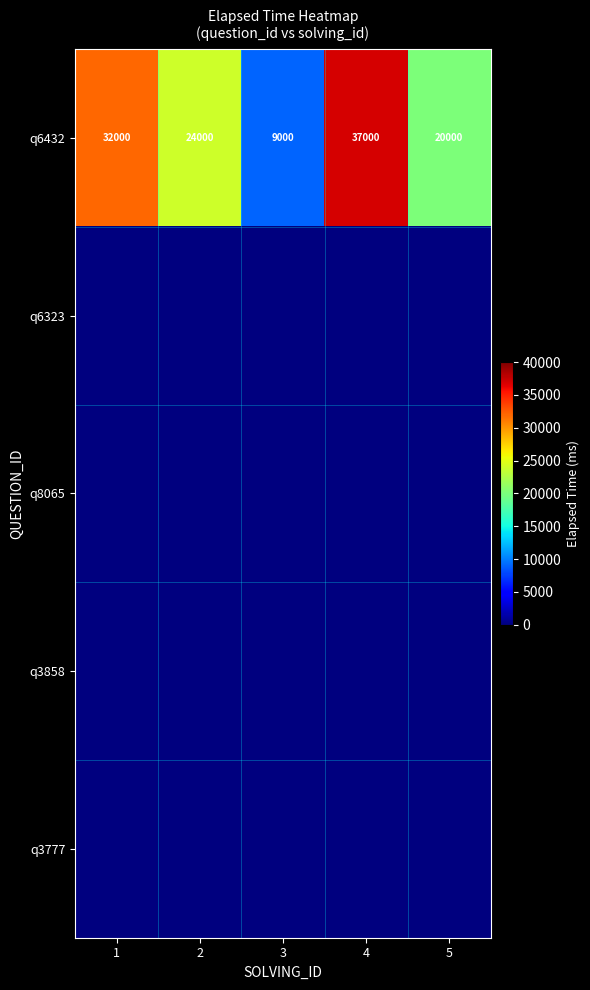

What is the spread (max minus min) of values at 2?

24000